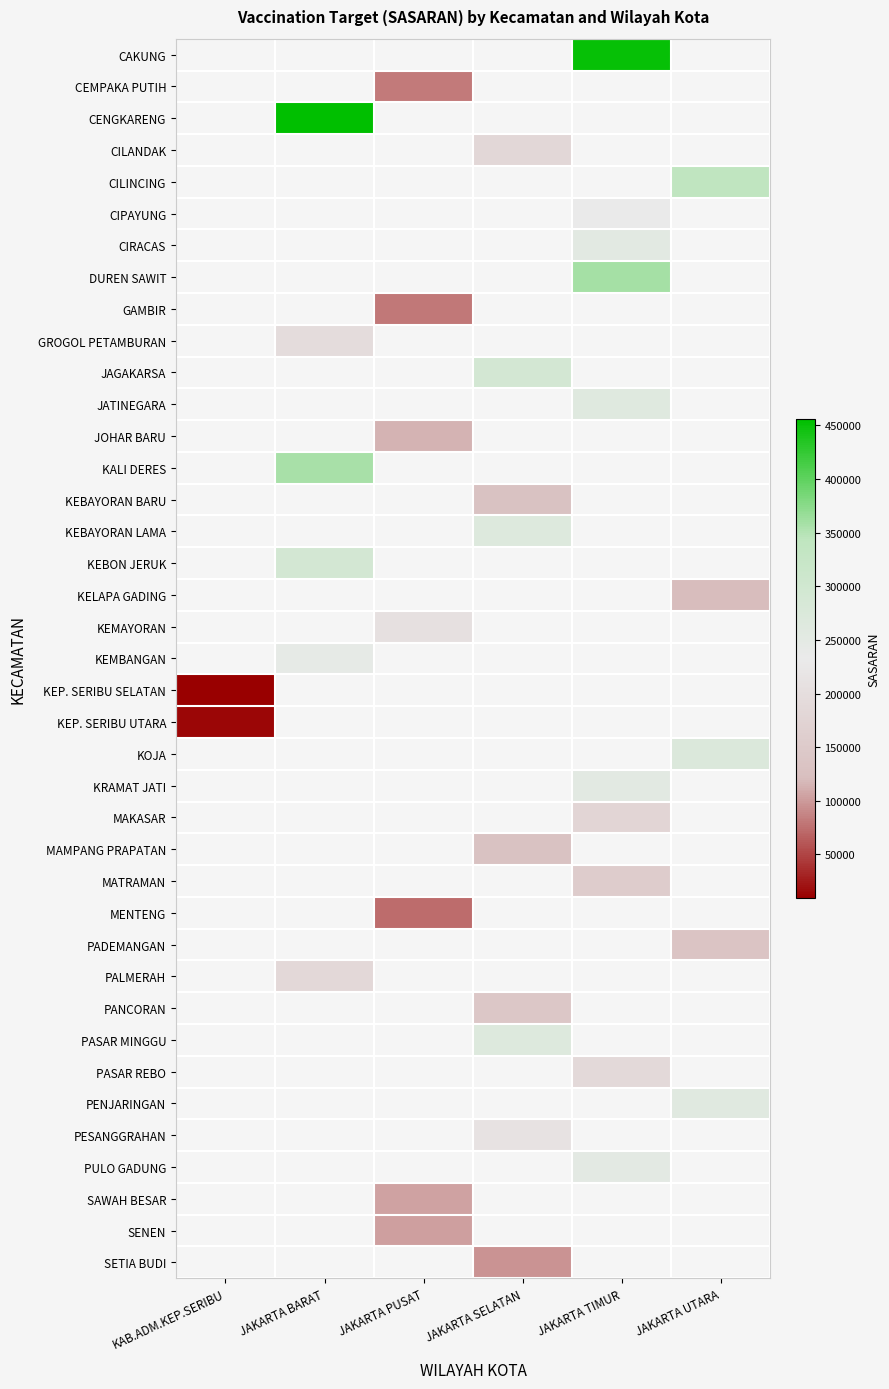

The value of SAWAH BESAR at JAKARTA PUSAT is 47000.8. True or false?

False